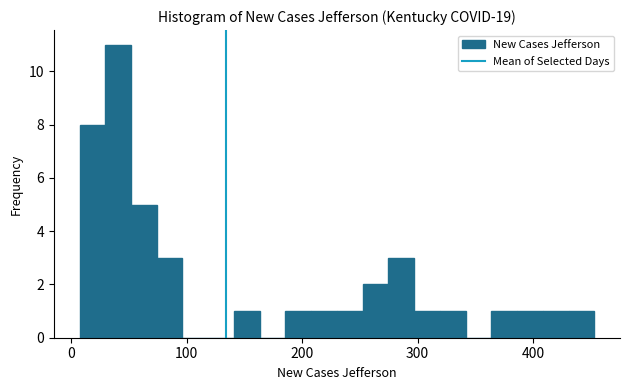

Around what value on the x-axis is the tallest bar? Give the approximate position of its centre, as read against the axis.

40